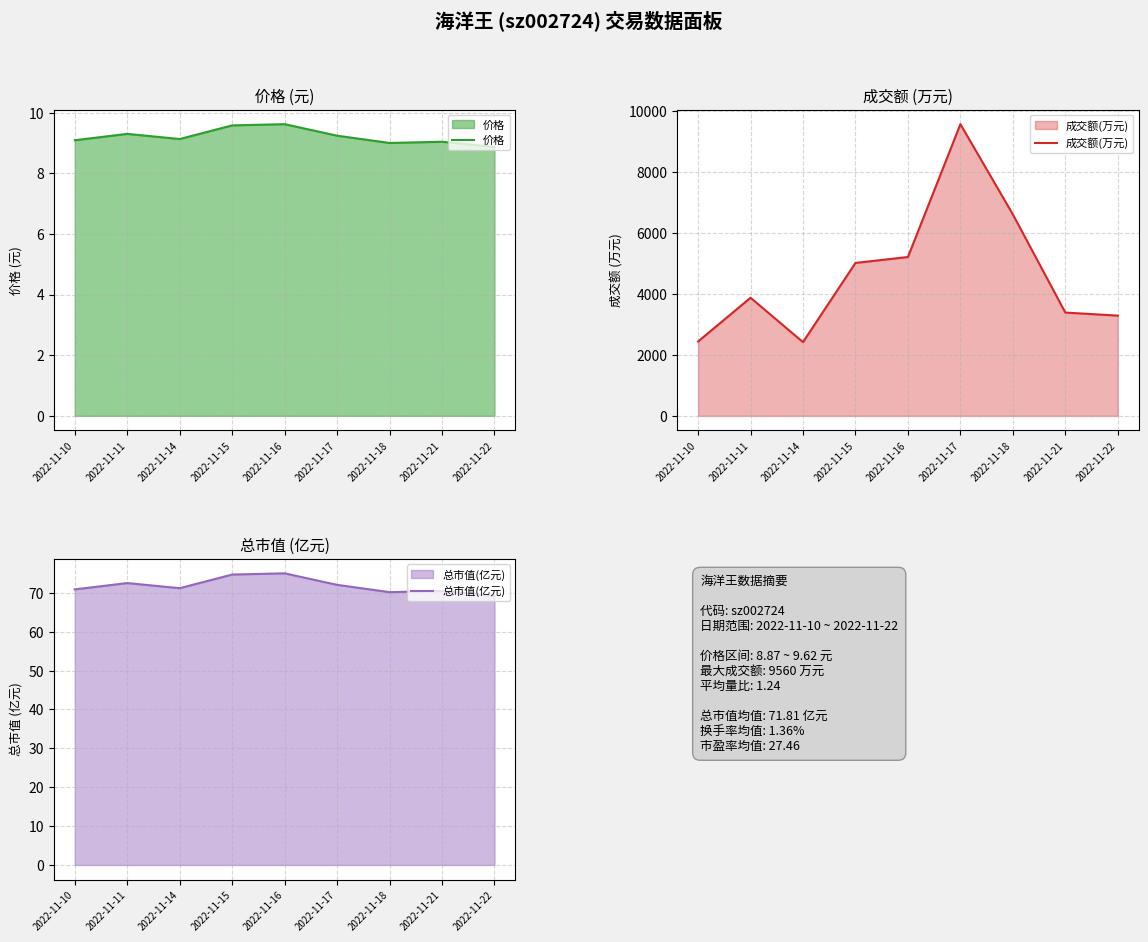

What is the maximum value for 总市值(亿元)?

75.0